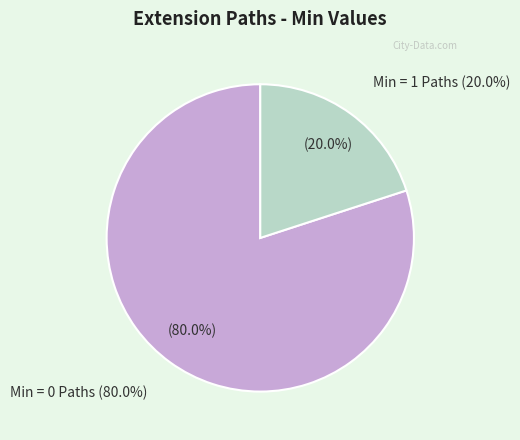

What percentage do Extension.value[x] and Extension.url together represent?

100.0%